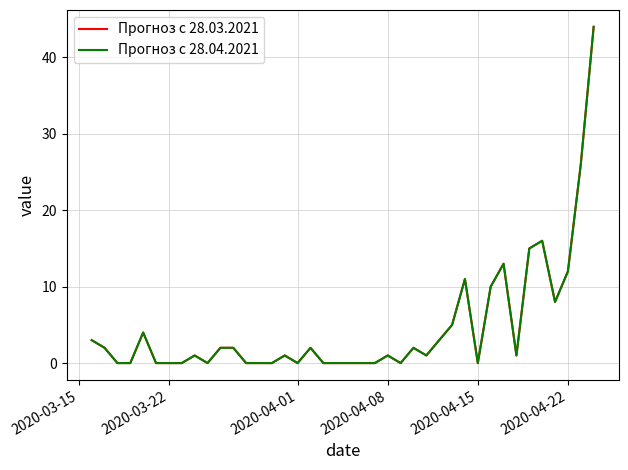

What is the maximum value for Прогноз с 28.03.2021?

44